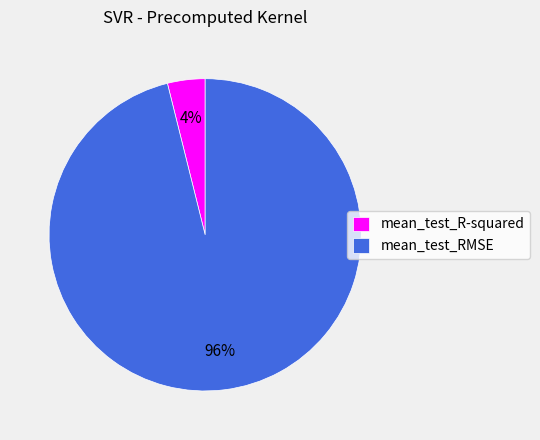

What is the largest slice in the pie chart?

mean_test_RMSE